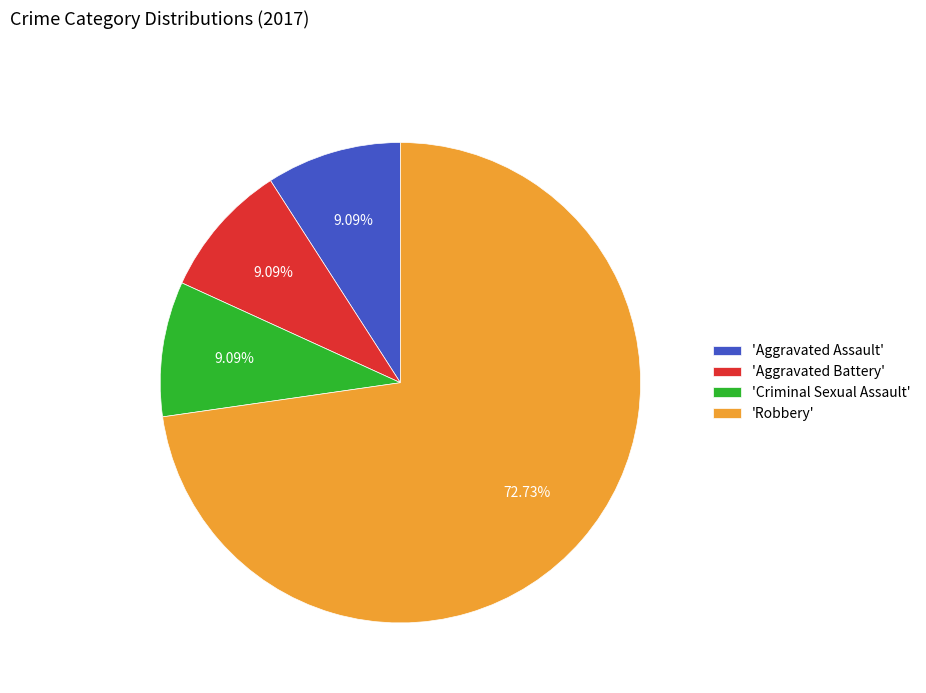

Count the number of slices in the pie.

4